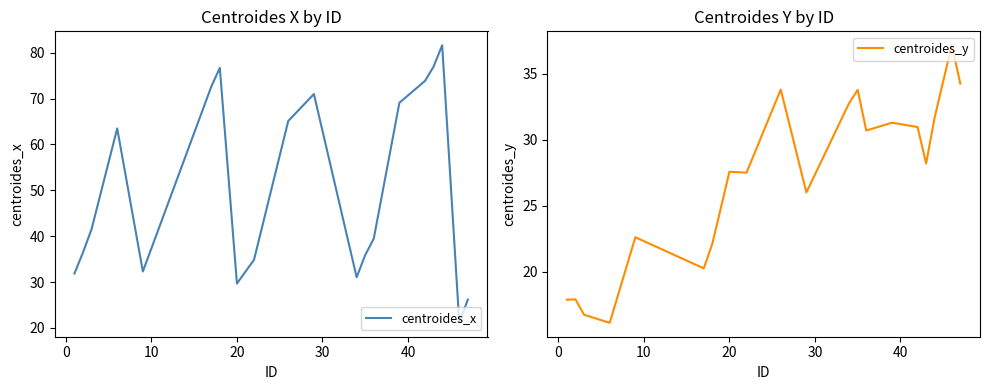

True or false: centroides_x has more than 2 points higher than both neighbors.

True